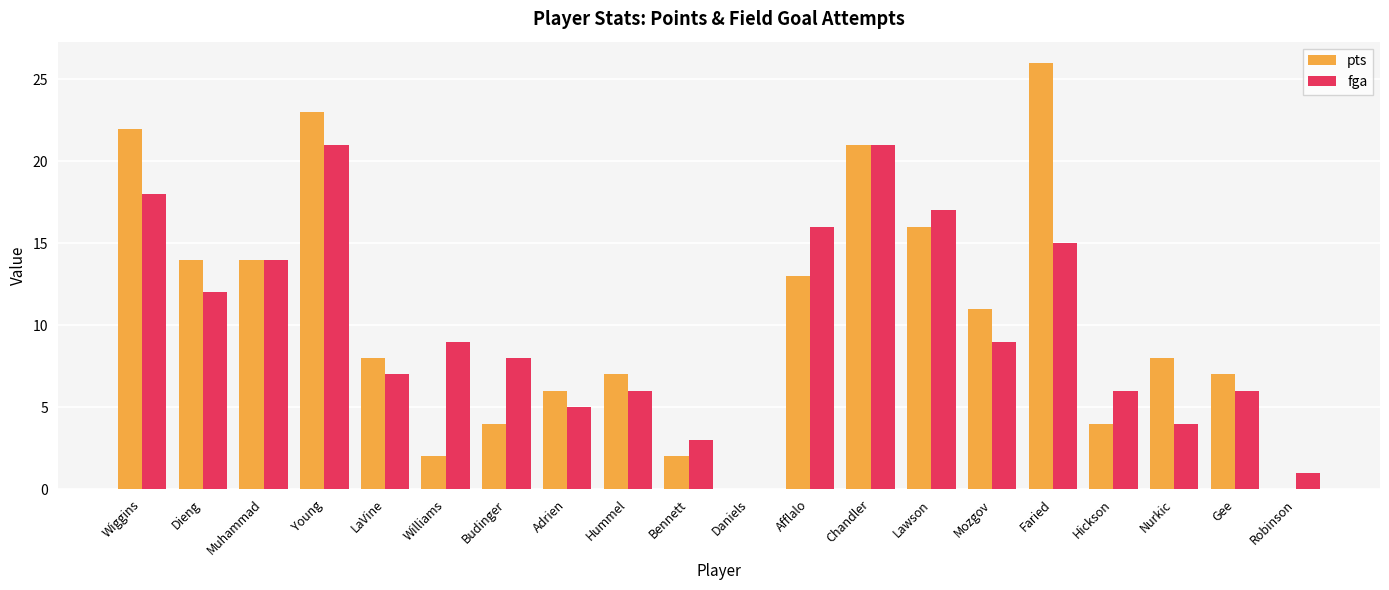

Reading left to right, list all the values displayed in this chart.

pts: 22	14	14	23	8	2	4	6	7	2	0	13	21	16	11	26	4	8	7	0
fga: 18	12	14	21	7	9	8	5	6	3	0	16	21	17	9	15	6	4	6	1